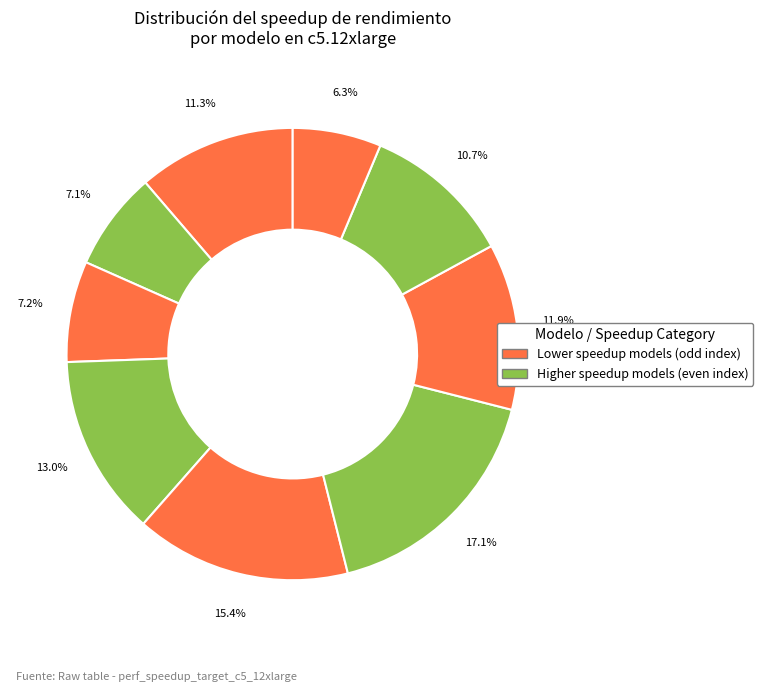

Does any single category account for the majority?

No